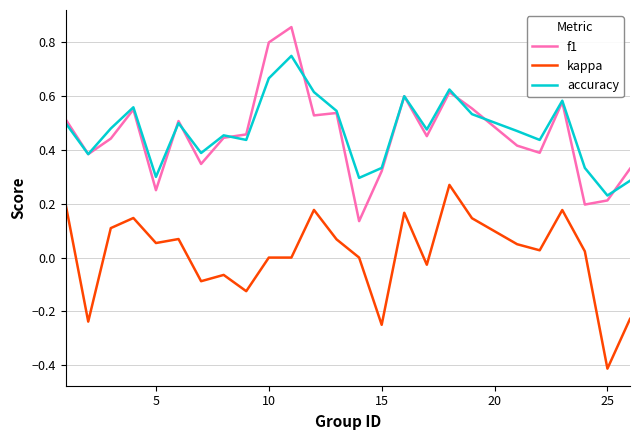

What is the smallest value displayed?

-0.4